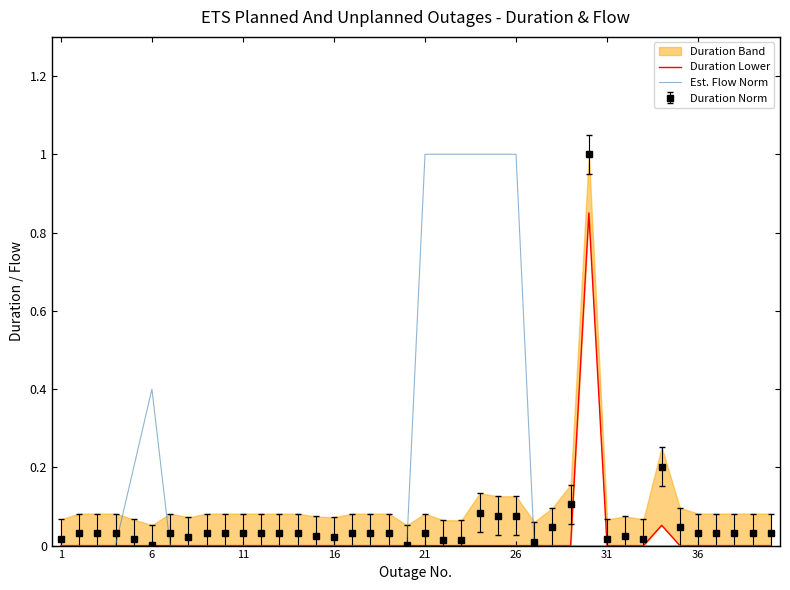

What is the sum of all Duration Lower values?

0.9